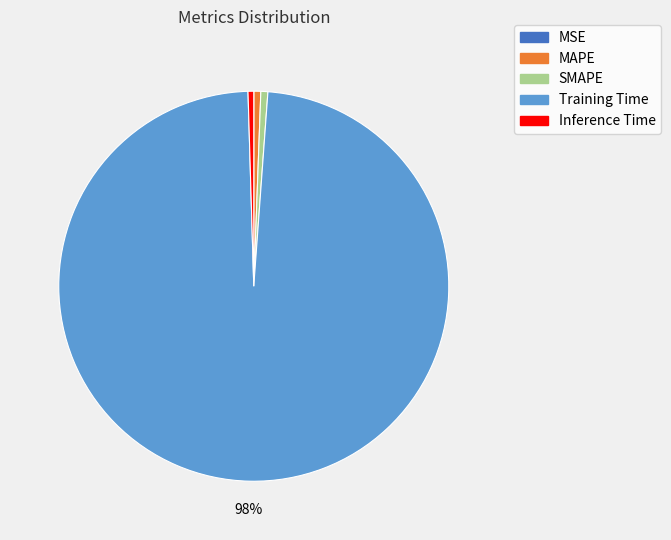

Which category has the biggest portion of the pie?

Training Time